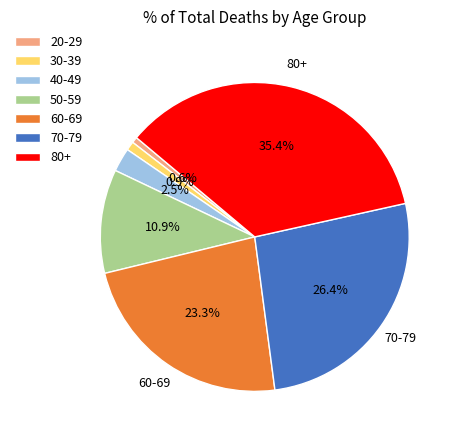

How many slices are in this pie chart?

7